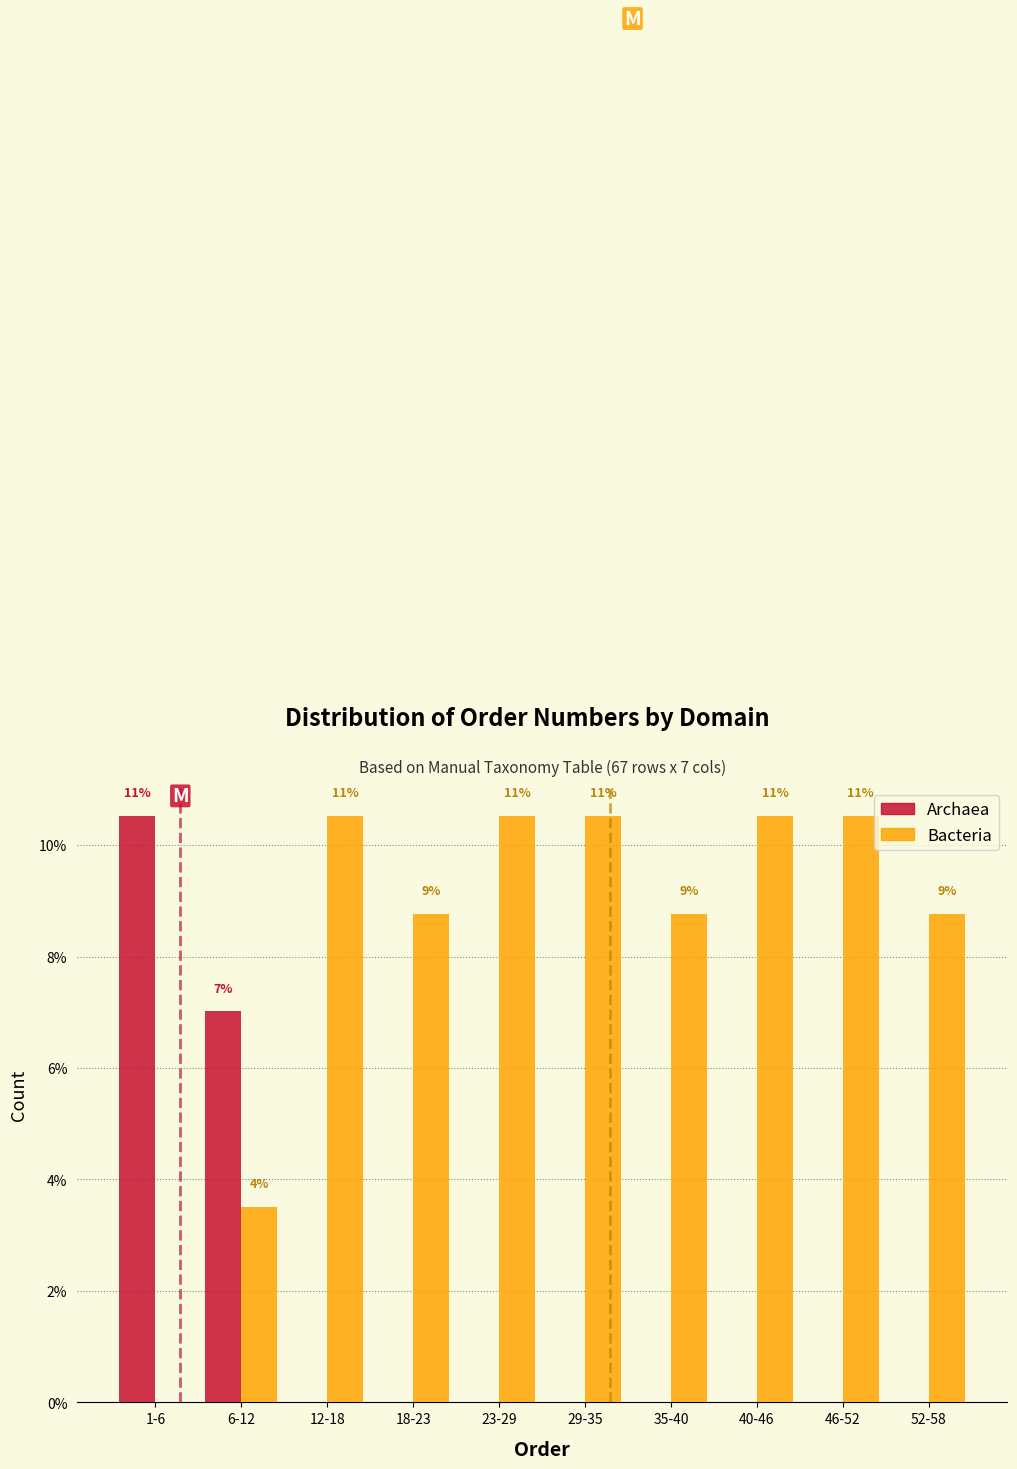

How many groups of bars are there?

10